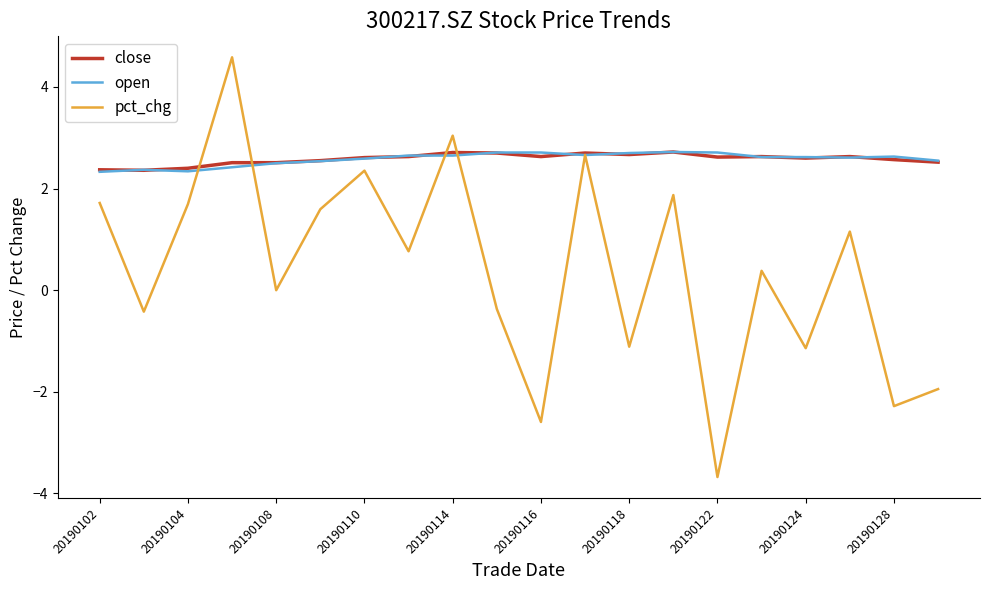

What is the highest value of the pct_chg series?

4.6